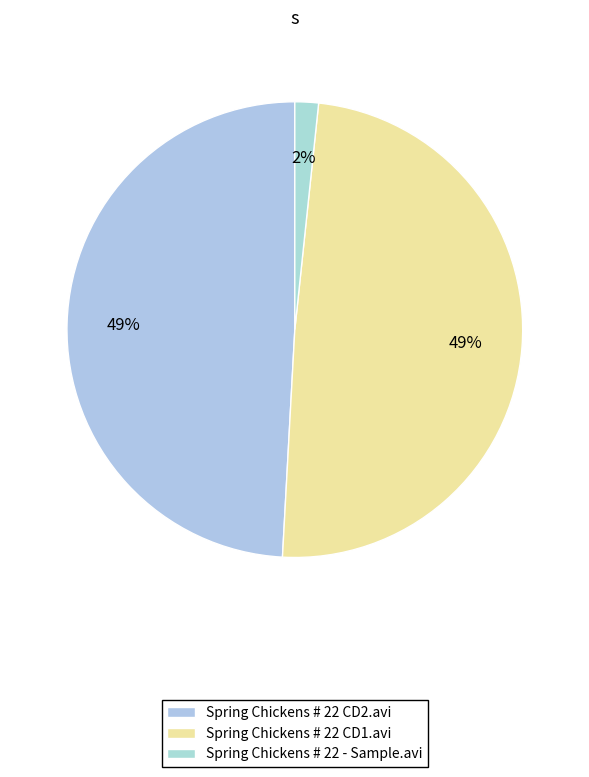

What percentage is the Spring Chickens # 22 CD1.avi slice, to the nearest percent?

49%